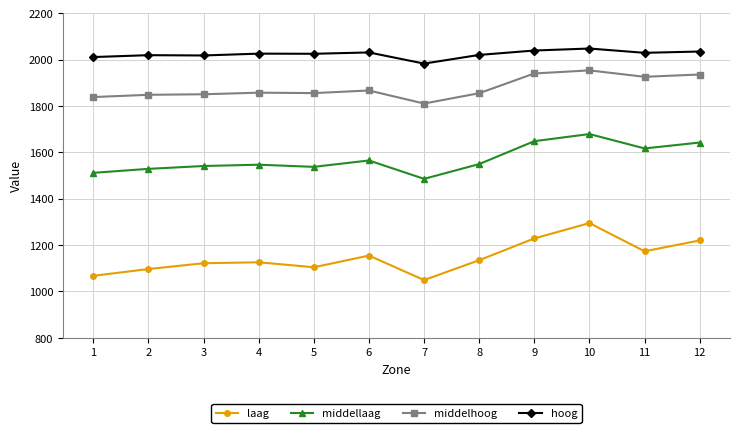

What is the sum of the middellaag values at 7 and 6?

3049.7